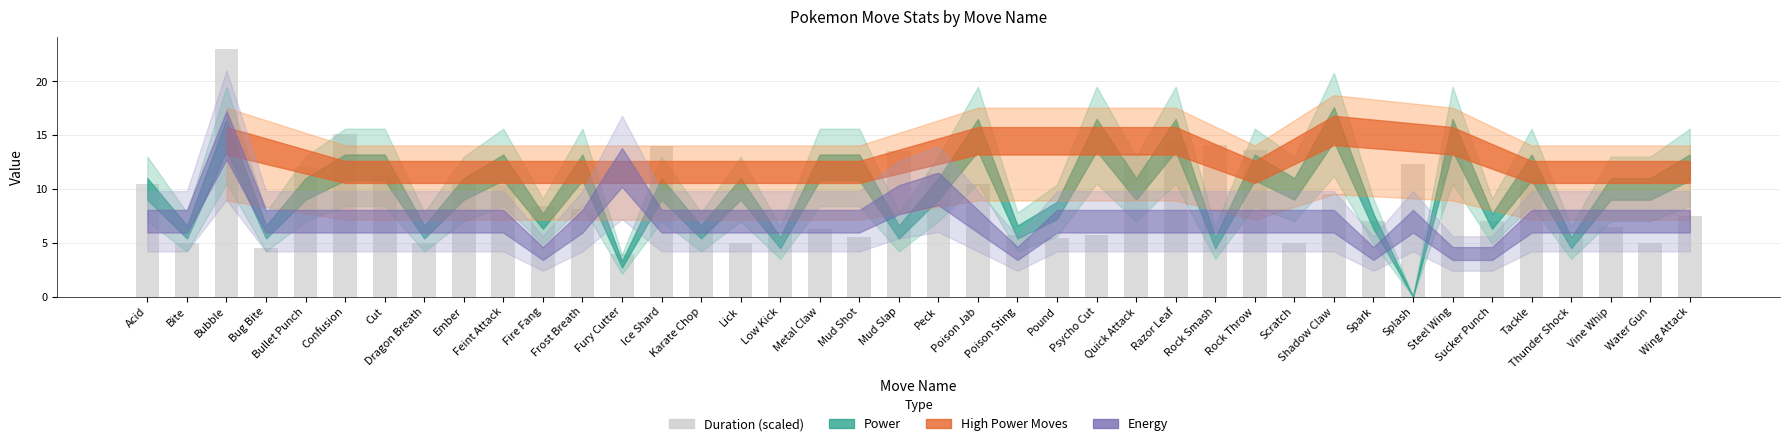

The chart shows a value of 11.4 at Spark. True or false?

False